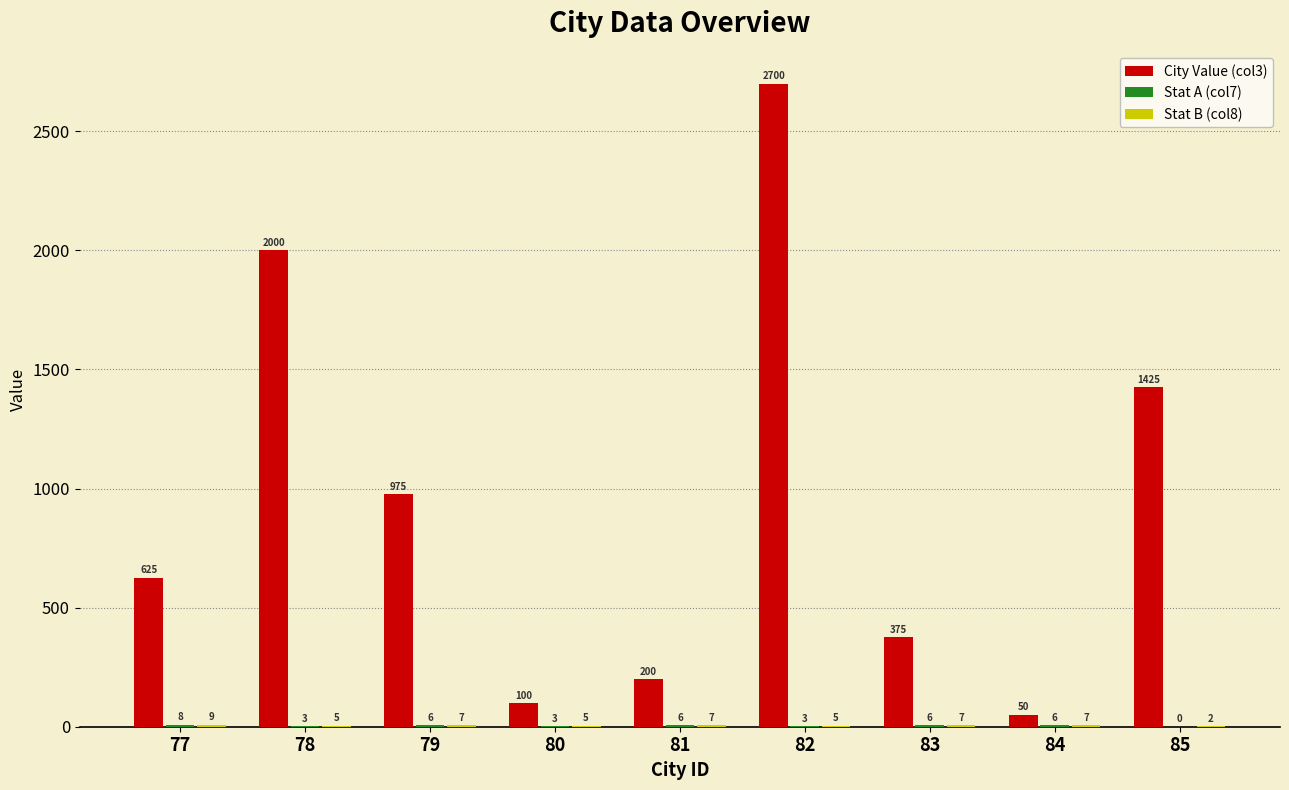

Which series has the largest total across all categories?

City Value (col3)